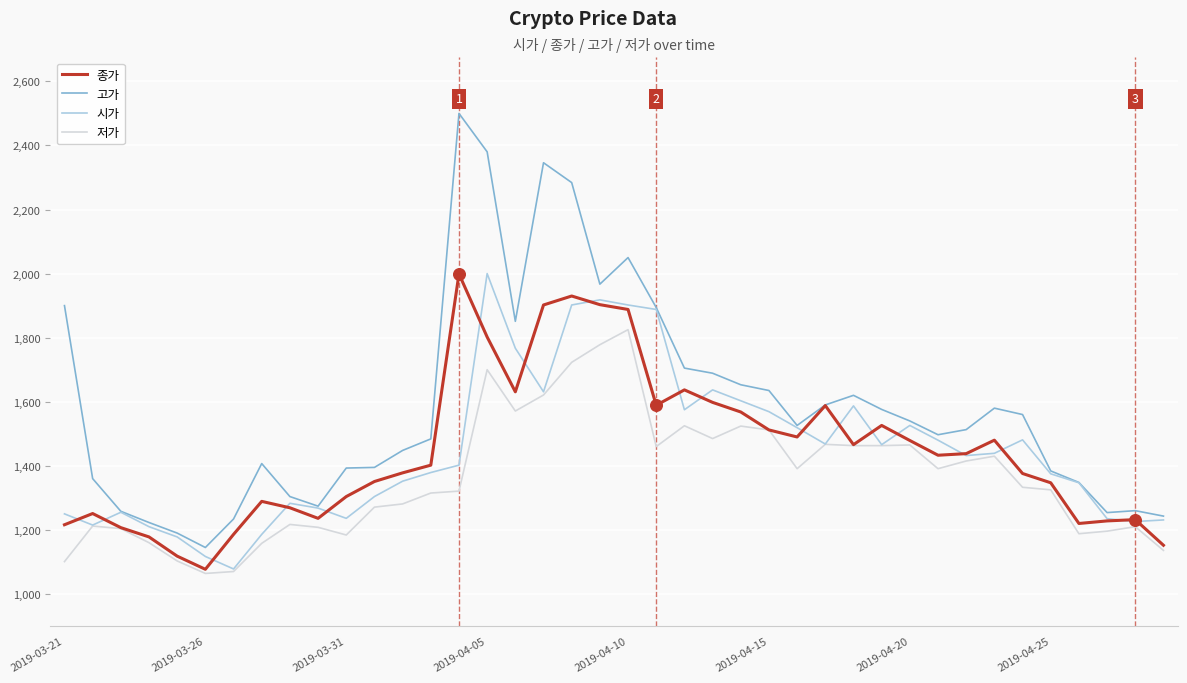

What are all the series names shown in the legend?

종가, 고가, 시가, 저가